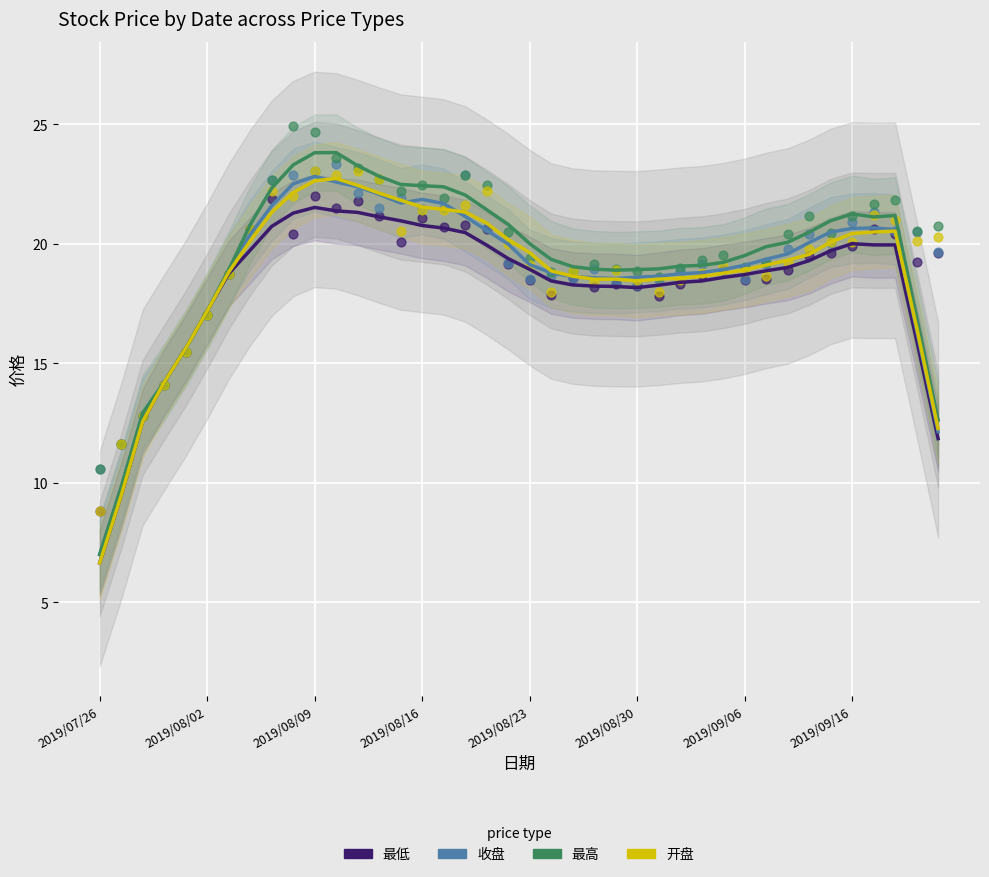

Is the value of 开盘 at 13 greater than the value of 最低 at 27?

Yes